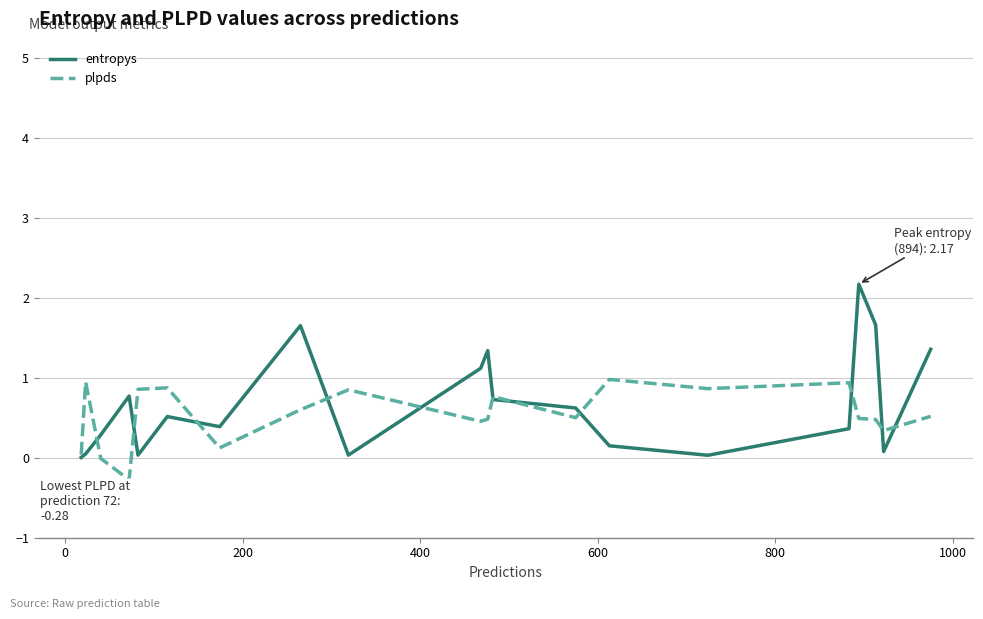

Which series has the largest range (max minus min)?

entropys